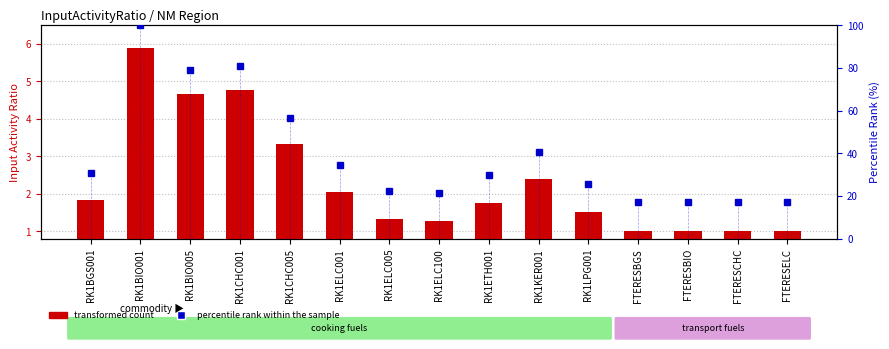

Rank the series at RK1LPG001 from lowest to highest value.

transformed count, percentile rank within the sample